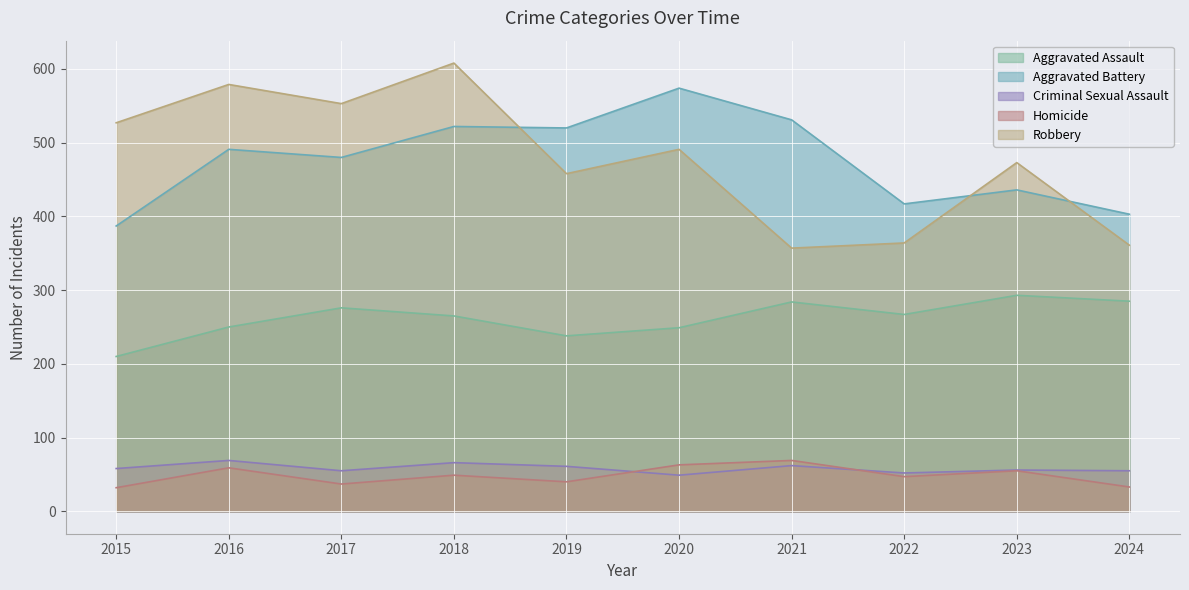

True or false: Aggravated Assault and Homicide intersect in this chart.

False